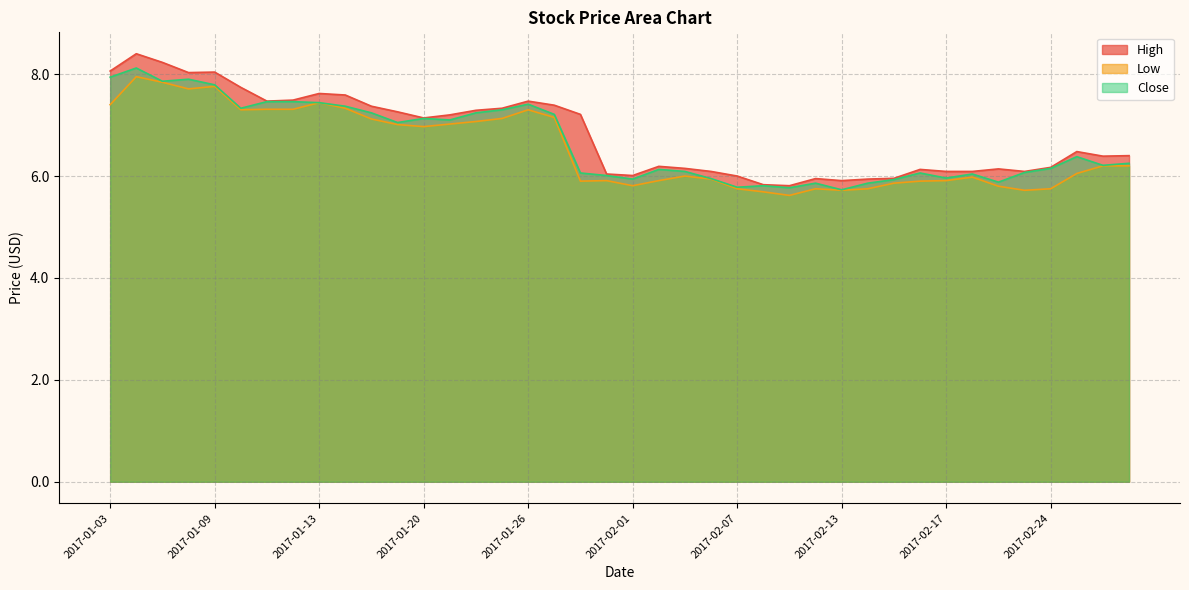

What position from the left is 2017-02-23?

36